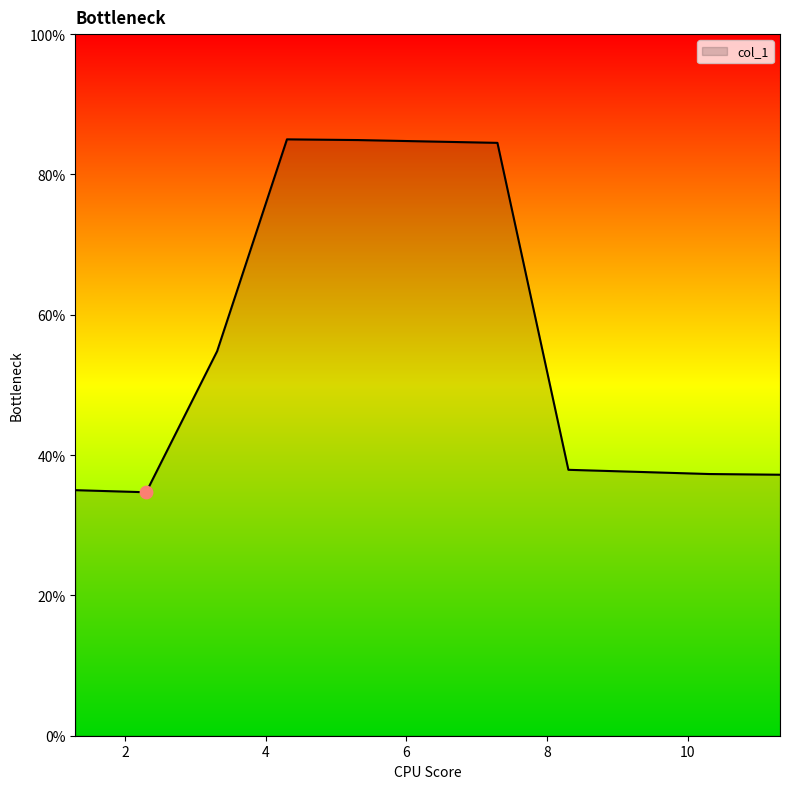

What is the greatest value displayed?

85.0